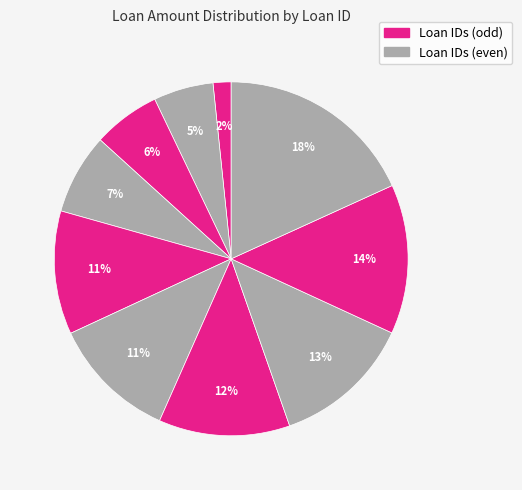

How many slices are in this pie chart?

10